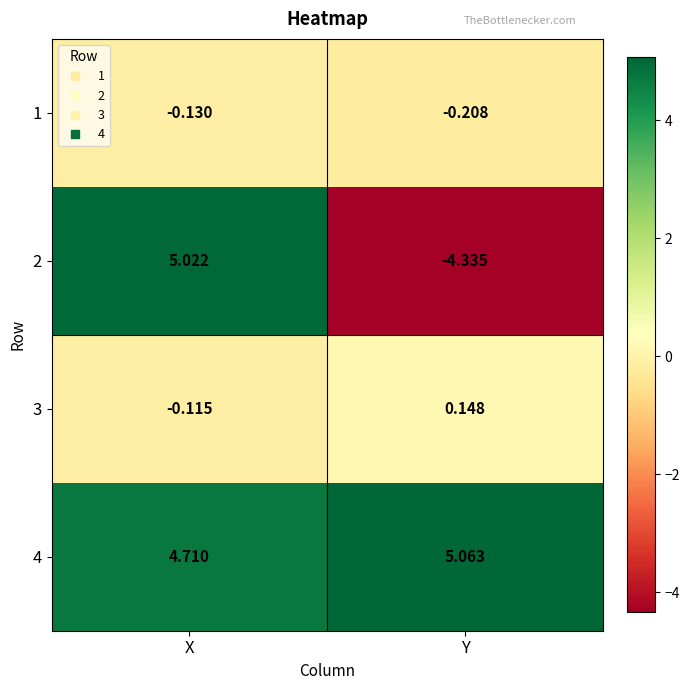

Where is 4 nearest to the value 4?

X